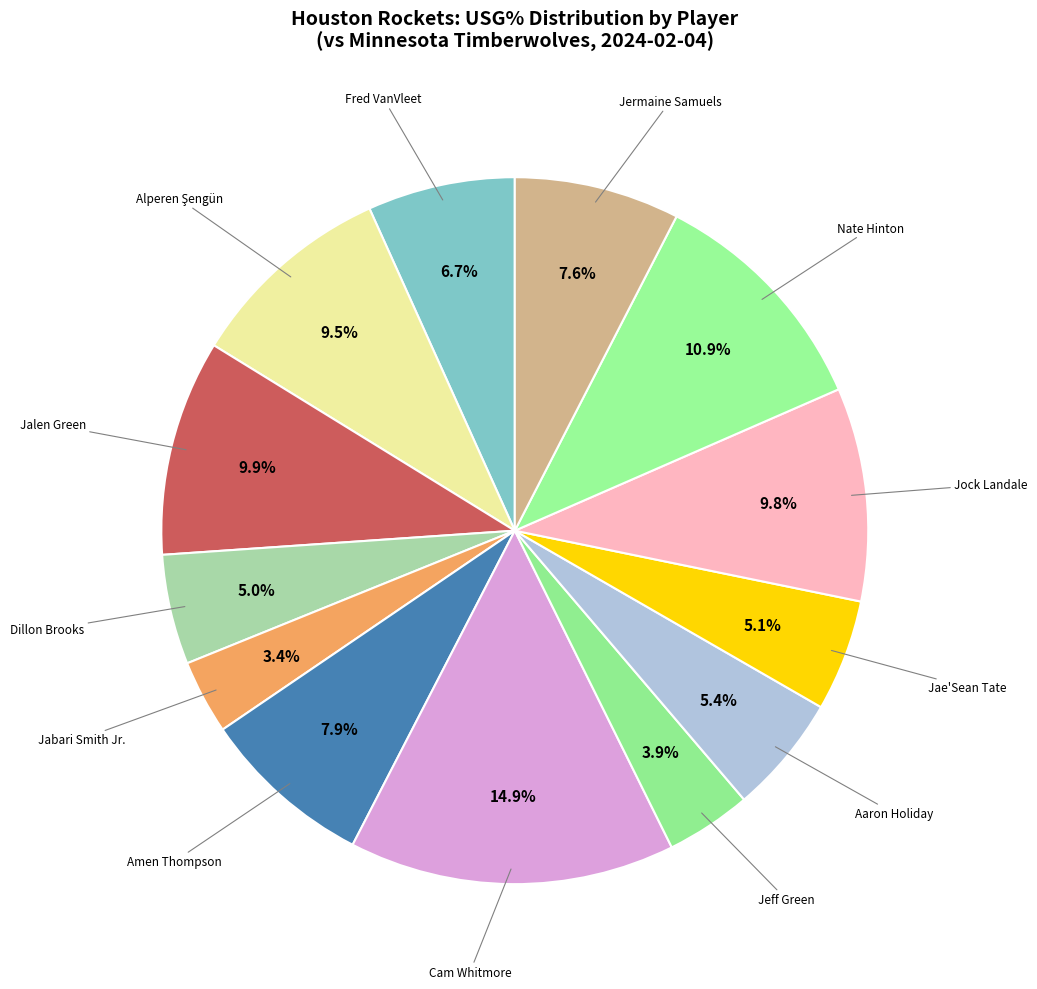

What portion of the pie excludes Amen Thompson?

92.1%